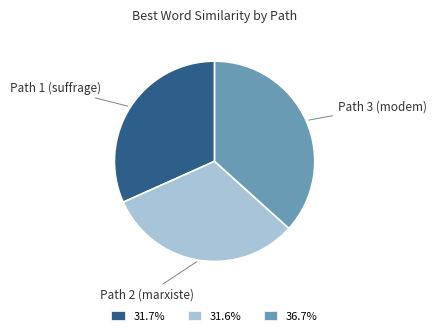

Is there any slice that represents more than half of the pie?

No